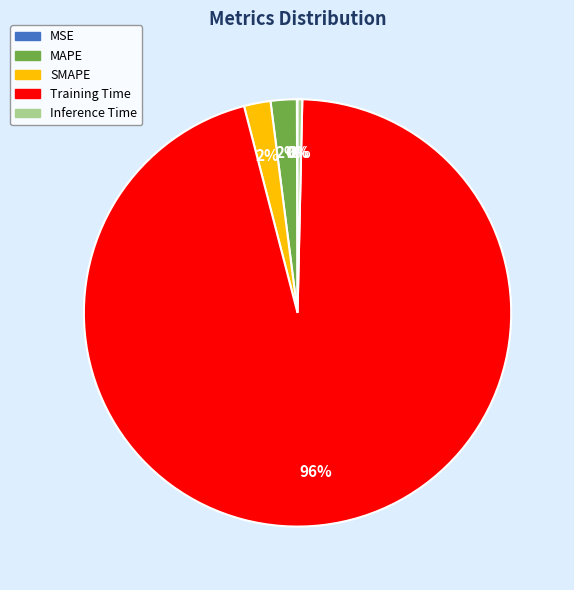

To the nearest percent, what is the combined percentage of SMAPE and Training Time?

98%